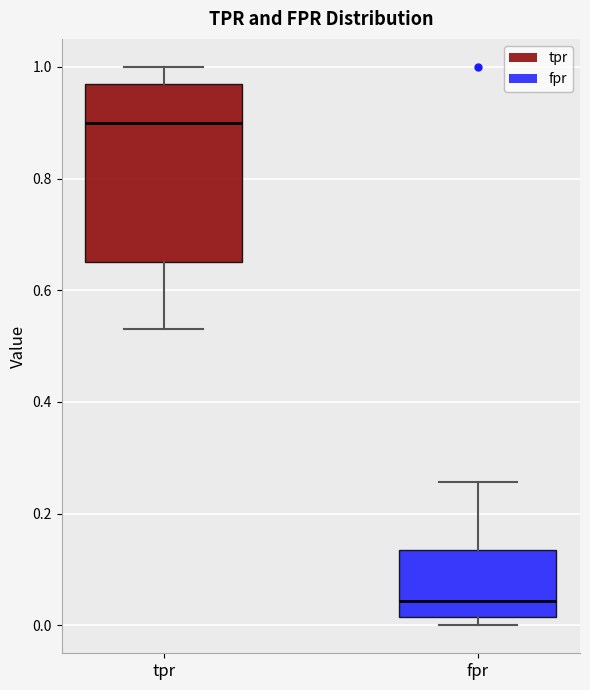

Comparing the boxes themselves (not the whiskers), which one is the tallest?

tpr